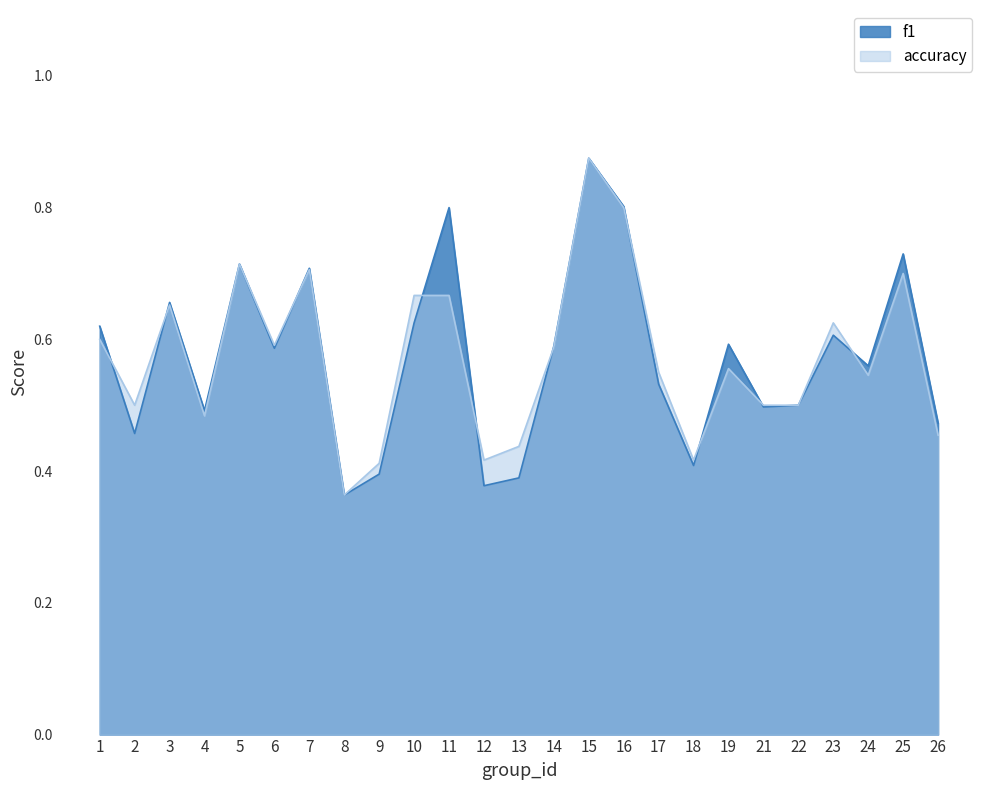

How many lines are shown in the chart?

2